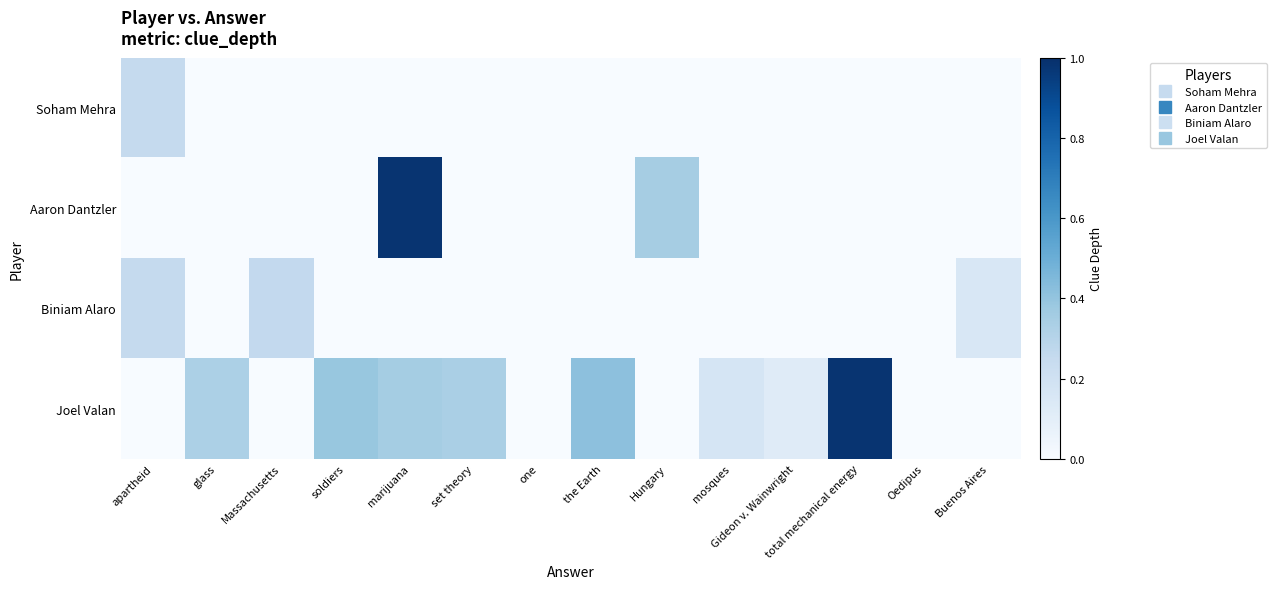

Which label corresponds to the largest value in the chart?

marijuana